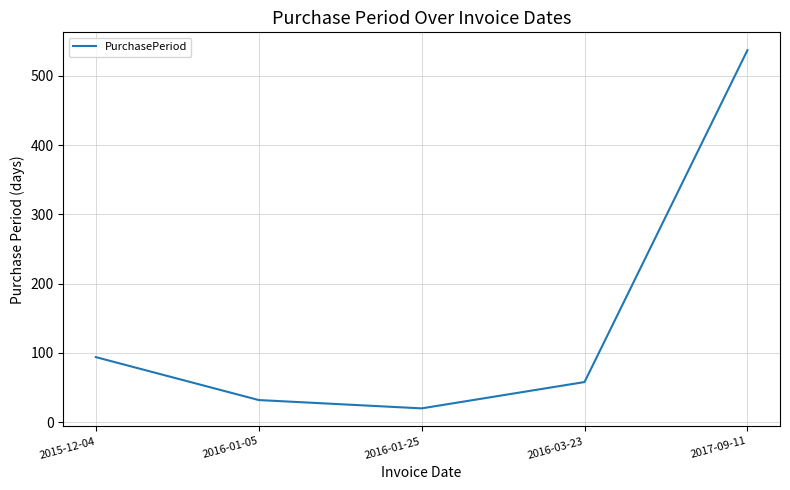

Rank the categories by value from lowest to highest.

2016-01-25, 2016-01-05, 2016-03-23, 2015-12-04, 2017-09-11